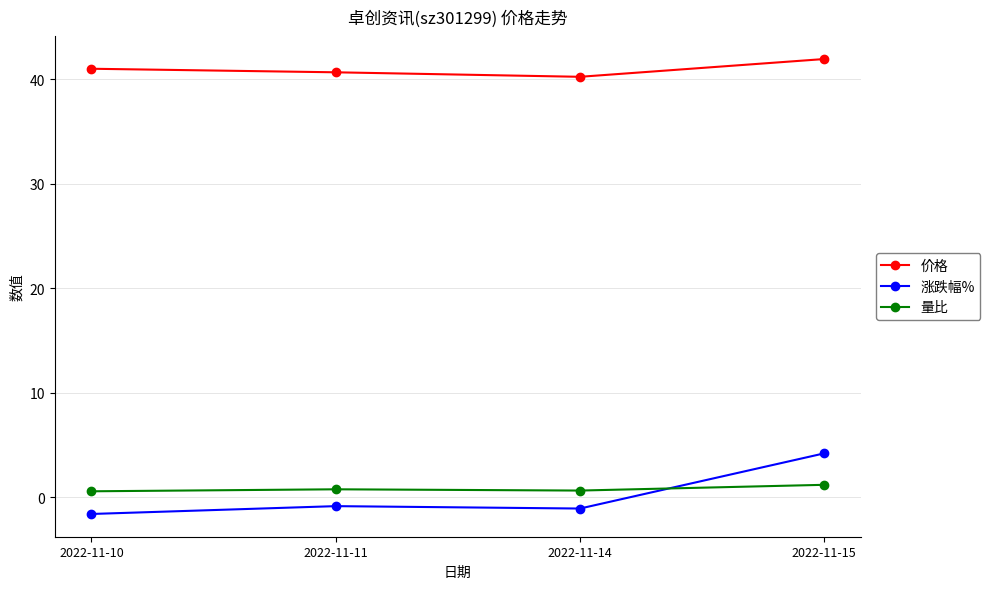

Which series has the widest spread of values?

涨跌幅%